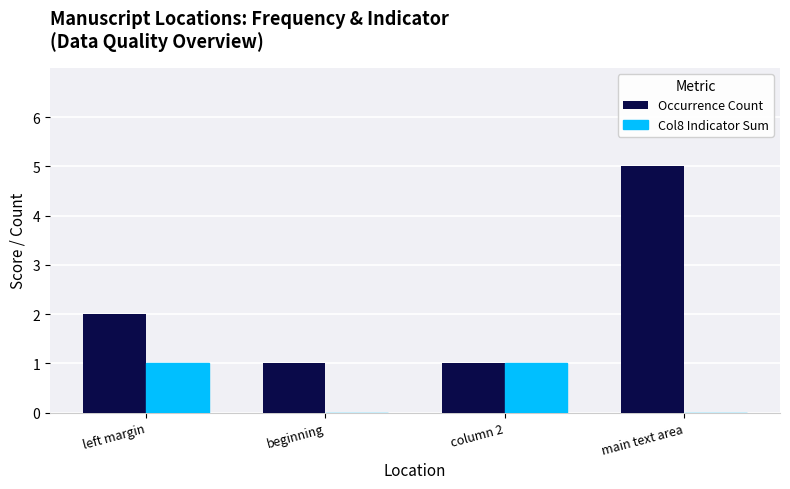

How many groups of bars are there?

4